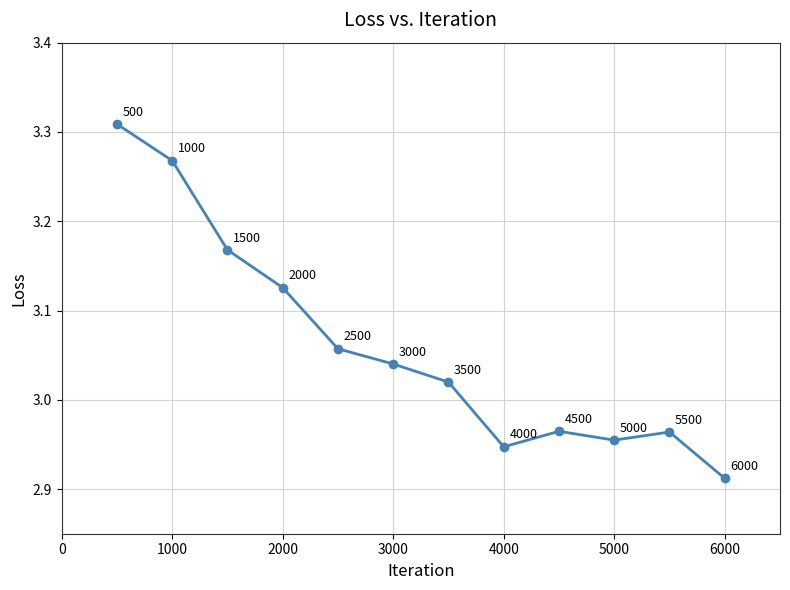

True or false: the data has more than 2 interior local peaks.

False